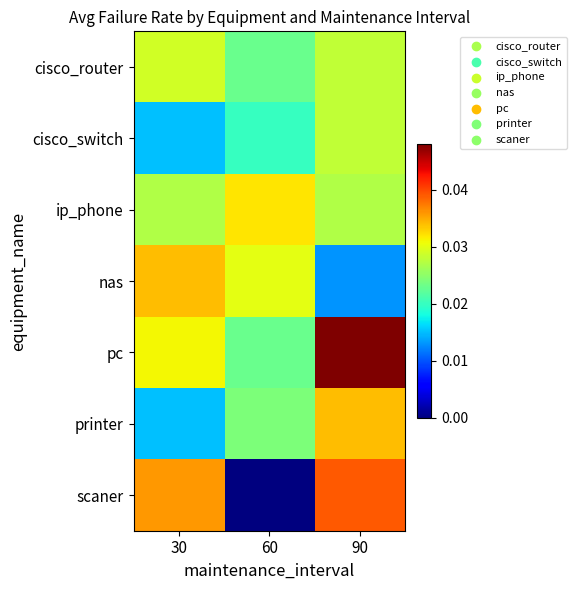

At 30, list the series in order from largest to smallest.

scaner, nas, pc, cisco_router, ip_phone, cisco_switch, printer